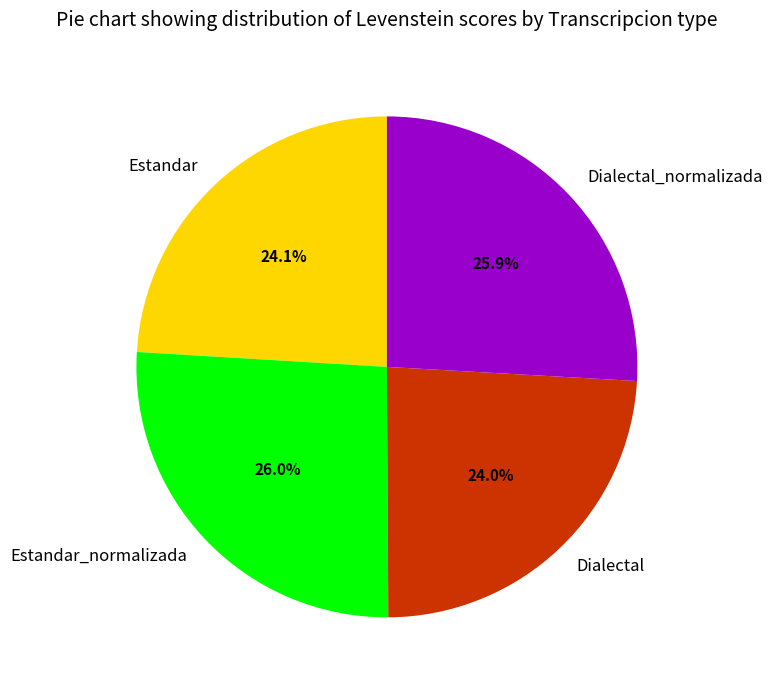

Does Dialectal account for over 50% of the chart?

No